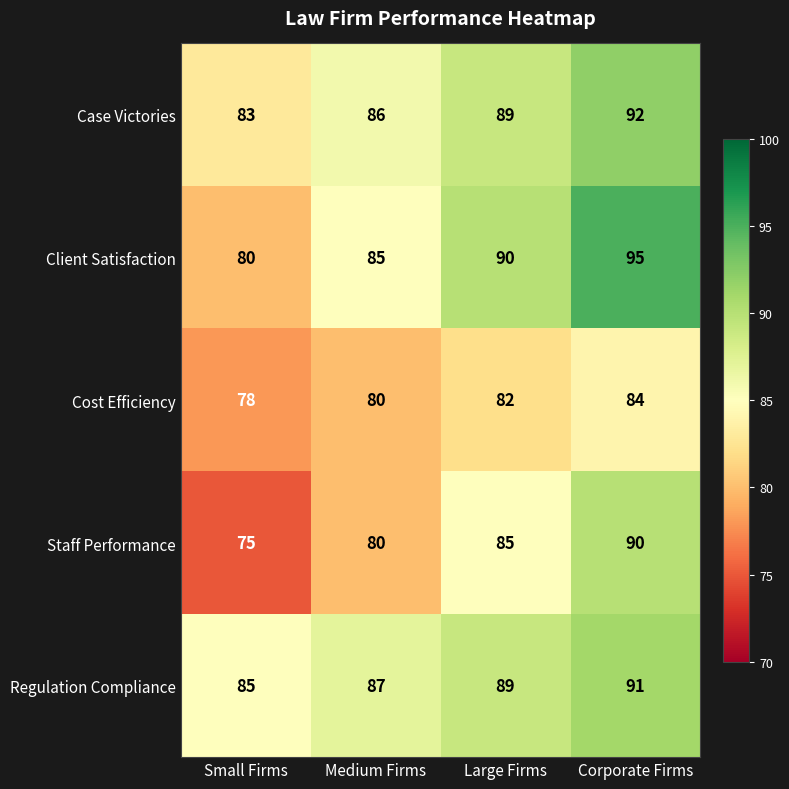

What is the smallest value displayed?

75